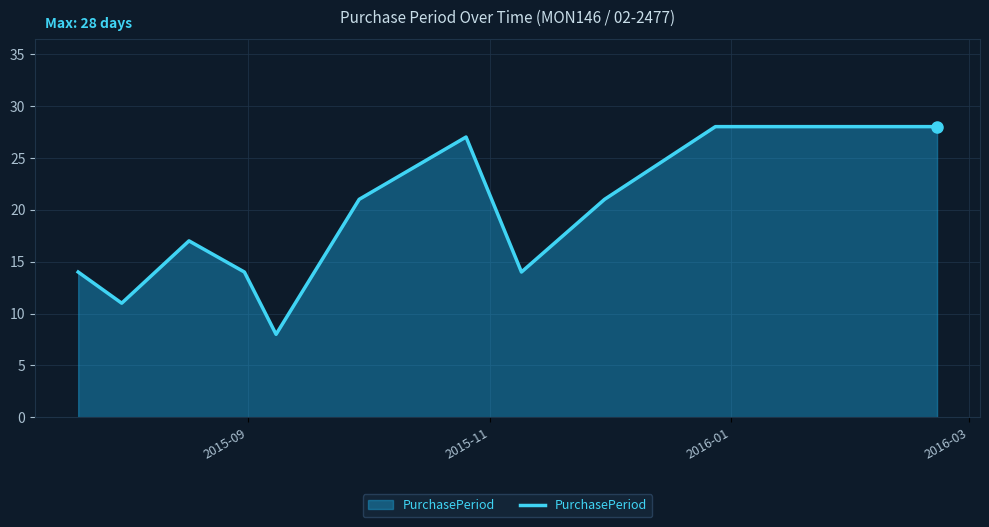

What is the maximum value shown in the chart?

28